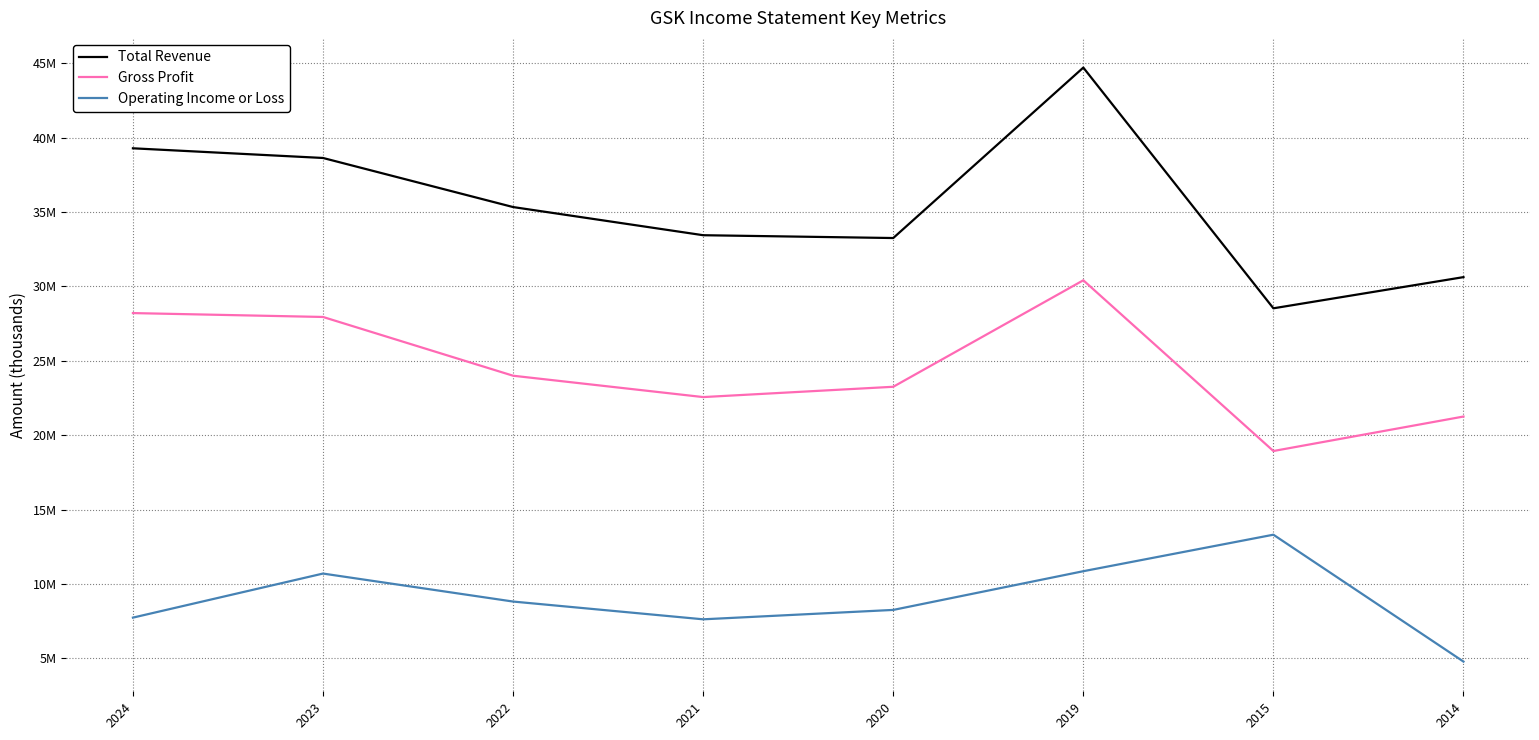

What are all the series names shown in the legend?

Total Revenue, Gross Profit, Operating Income or Loss